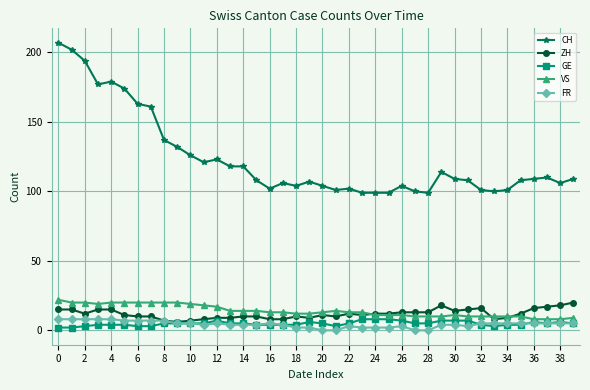

What are all the series names shown in the legend?

CH, ZH, GE, VS, FR